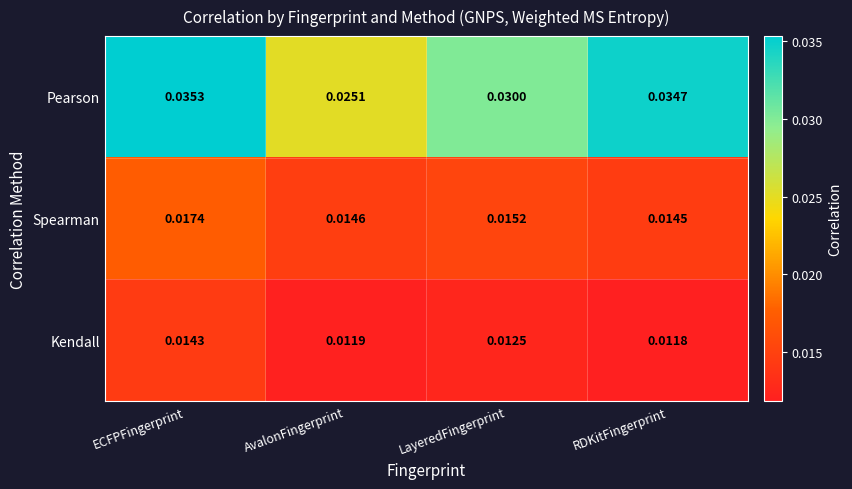

List the labels in order of Spearman value, largest first.

ECFPFingerprint, LayeredFingerprint, AvalonFingerprint, RDKitFingerprint